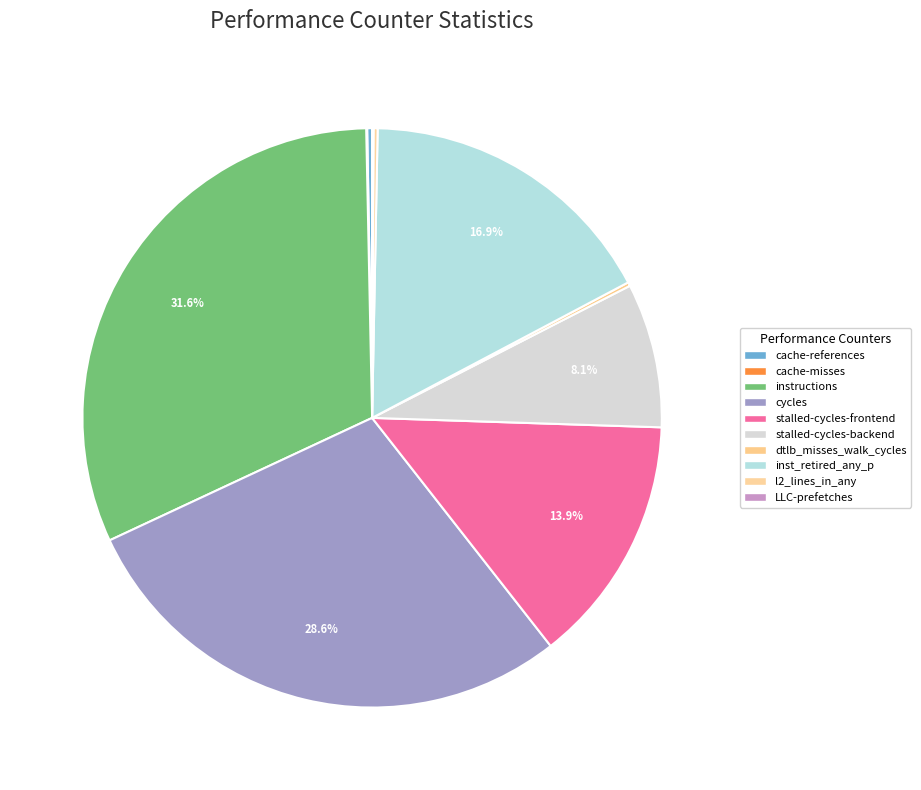

What percentage do stalled-cycles-frontend and l2_lines_in_any together represent?

14.1%